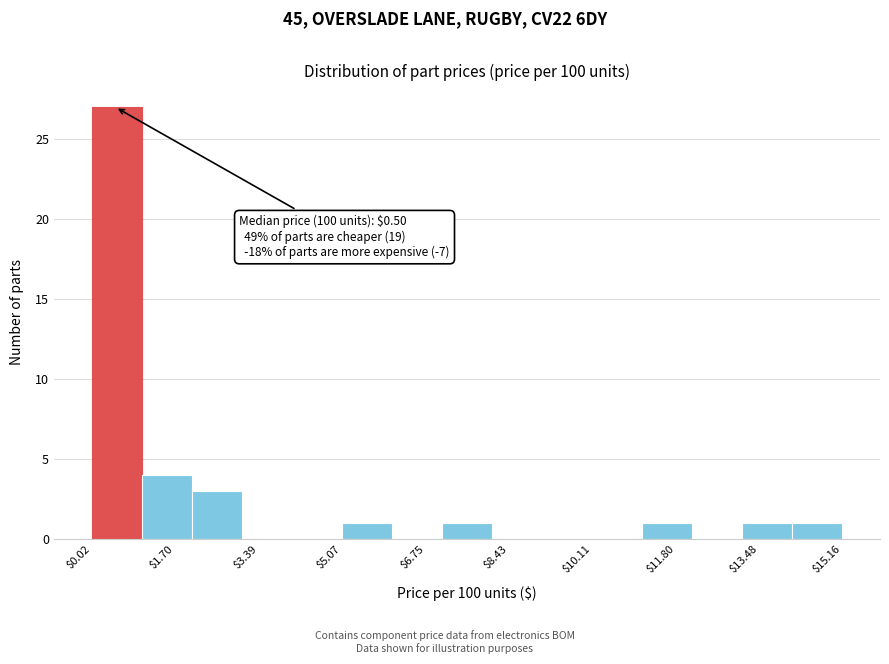

Over which range of the x-axis is the bar tallest?

0.0 to 1.0